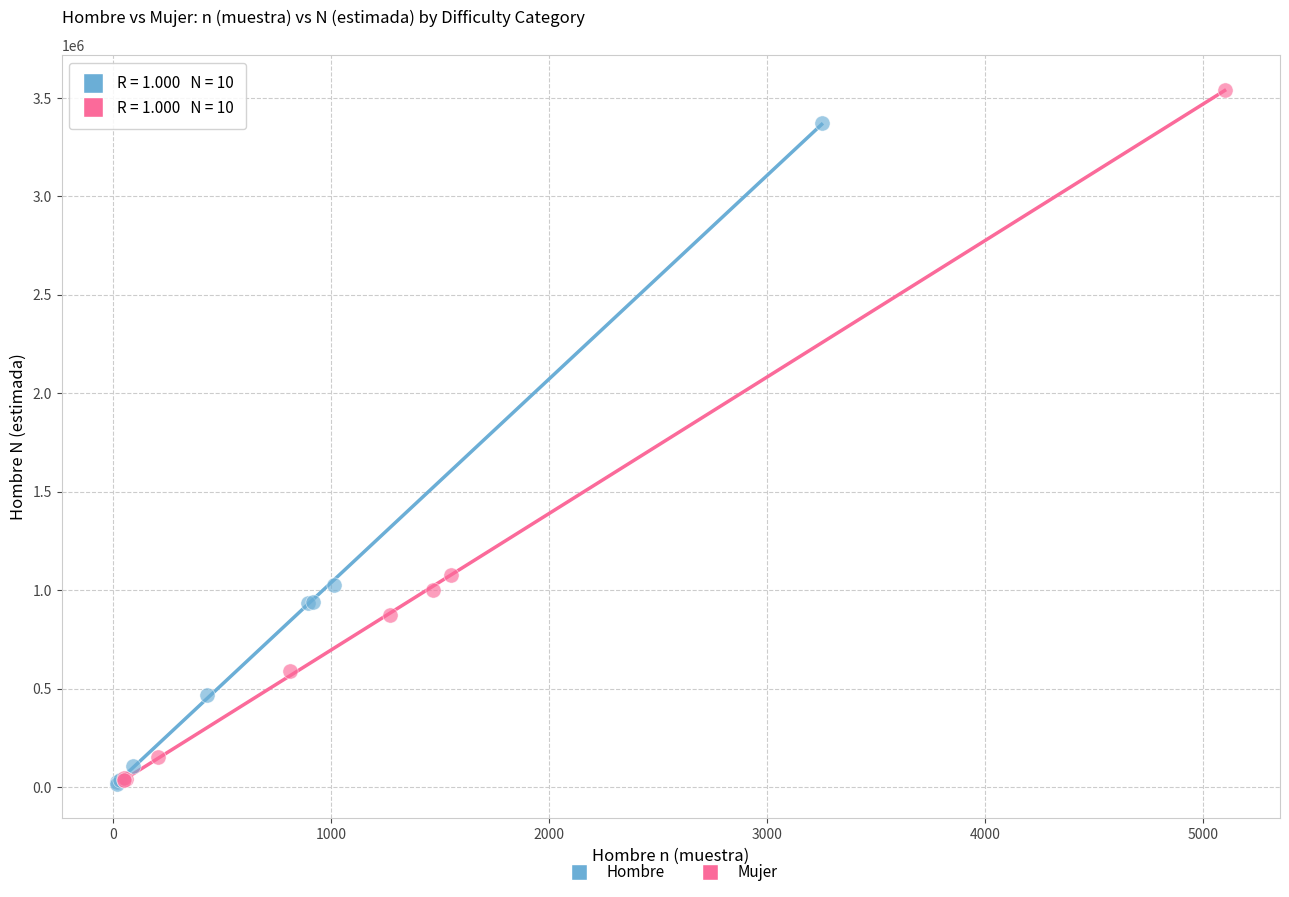

Which series has the widest spread of Y values?

Mujer